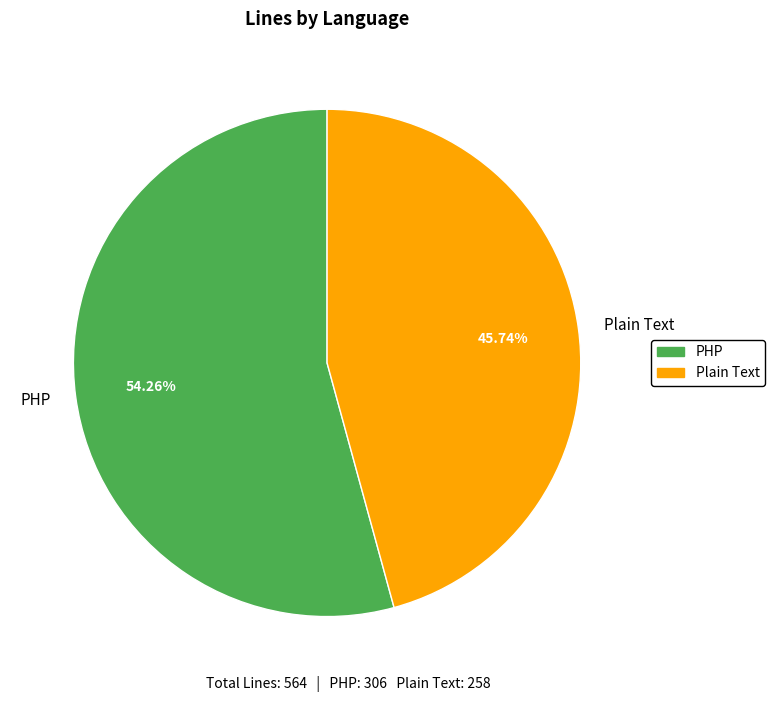

What is the smallest slice in the pie chart?

Plain Text